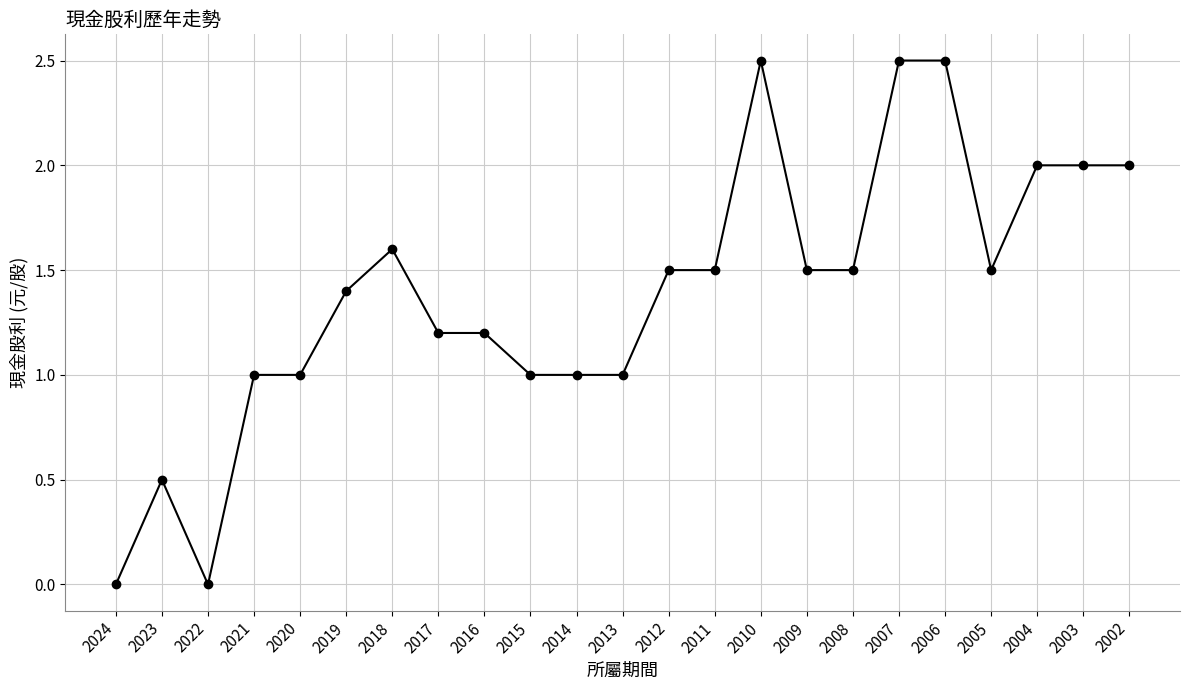

True or false: the data shows 1.2 at 2016.

True